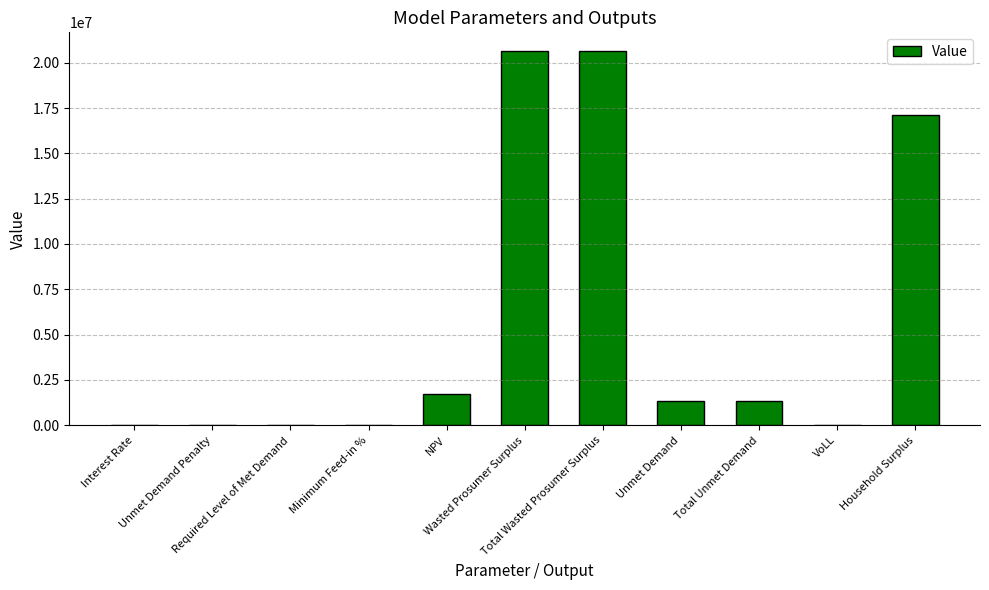

What is the sum of all values?

62798051.8